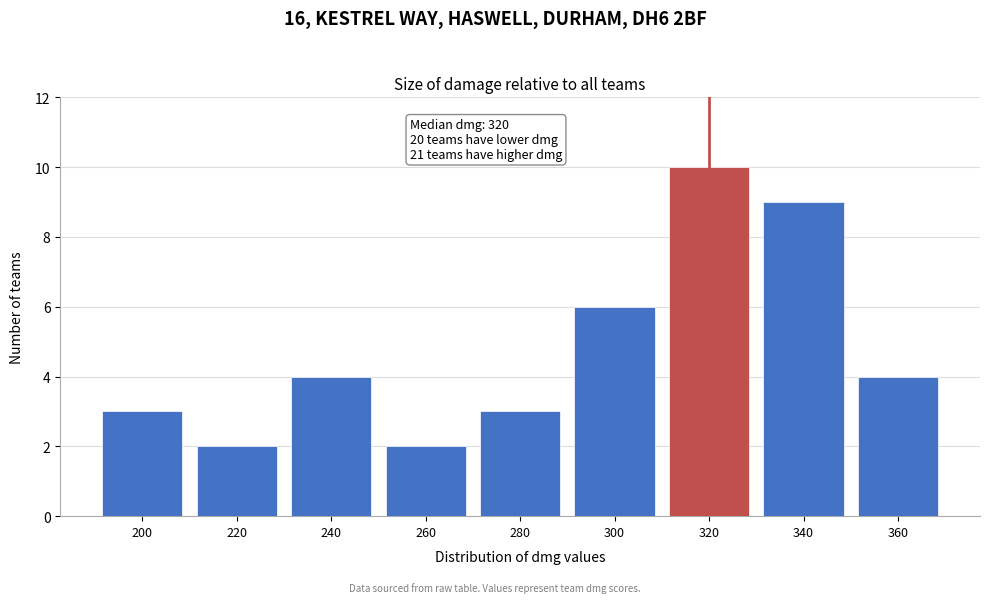

Reading left to right, transcribe all the data shown in this chart.

3	2	4	2	3	6	10	9	4